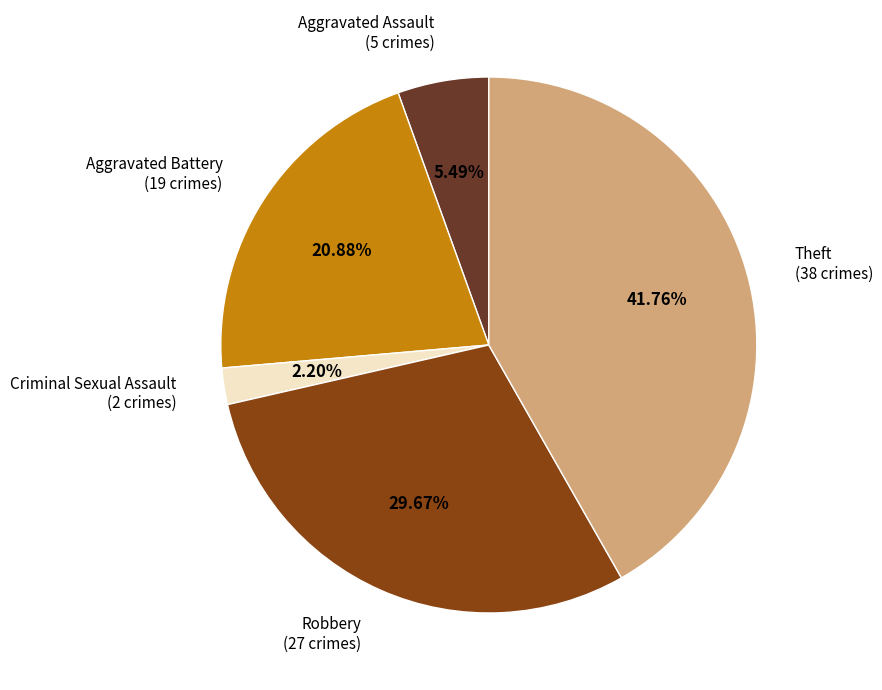

Which category has the smallest portion of the pie?

Criminal Sexual Assault